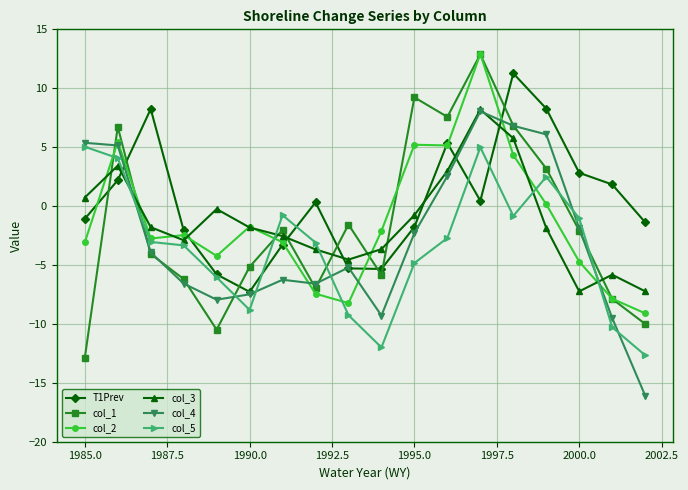

True or false: col_5 has more than 2 points higher than both neighbors.

True